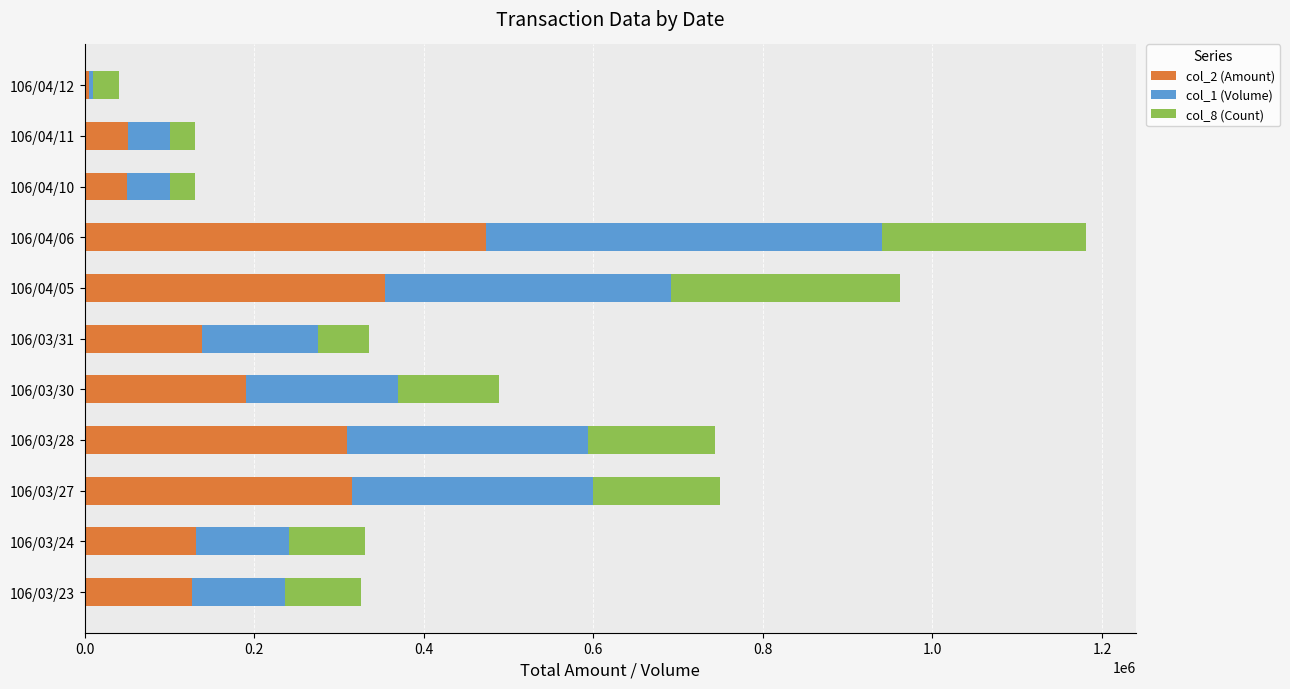

At which label does col_2 (Amount) reach its minimum?

106/04/12